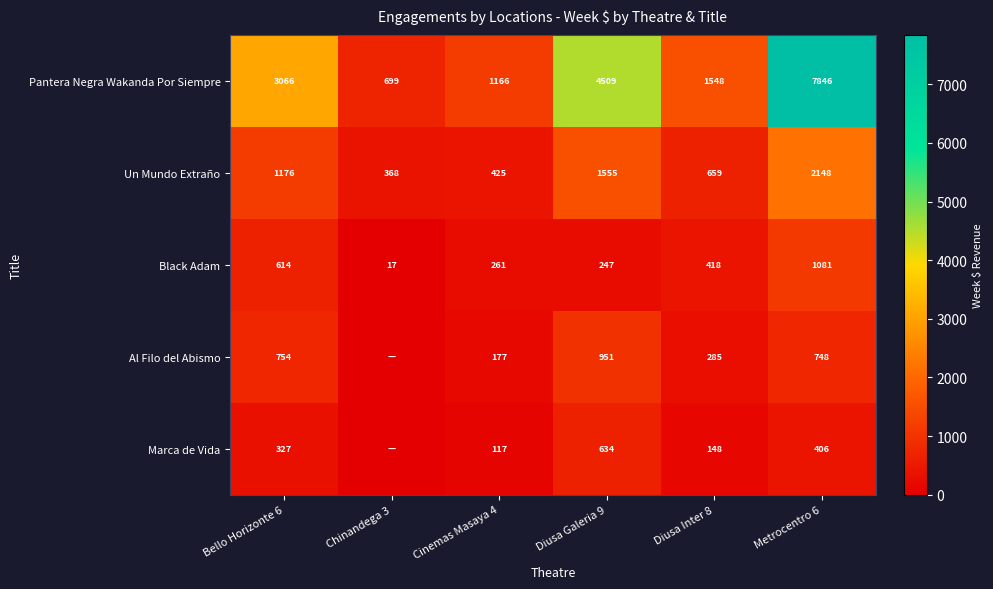

What is the difference between the highest and lowest values at Diusa Galeria 9?

4262